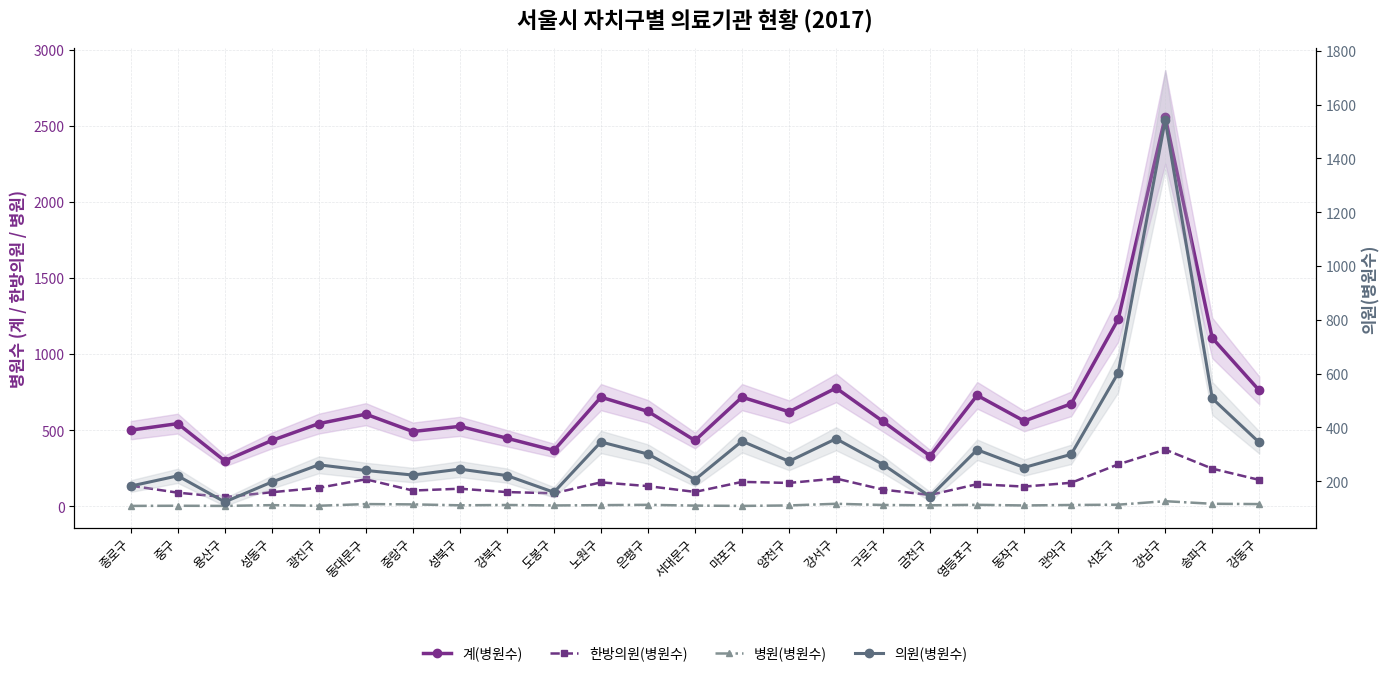

What is the label of the 22nd point from the right?

성동구